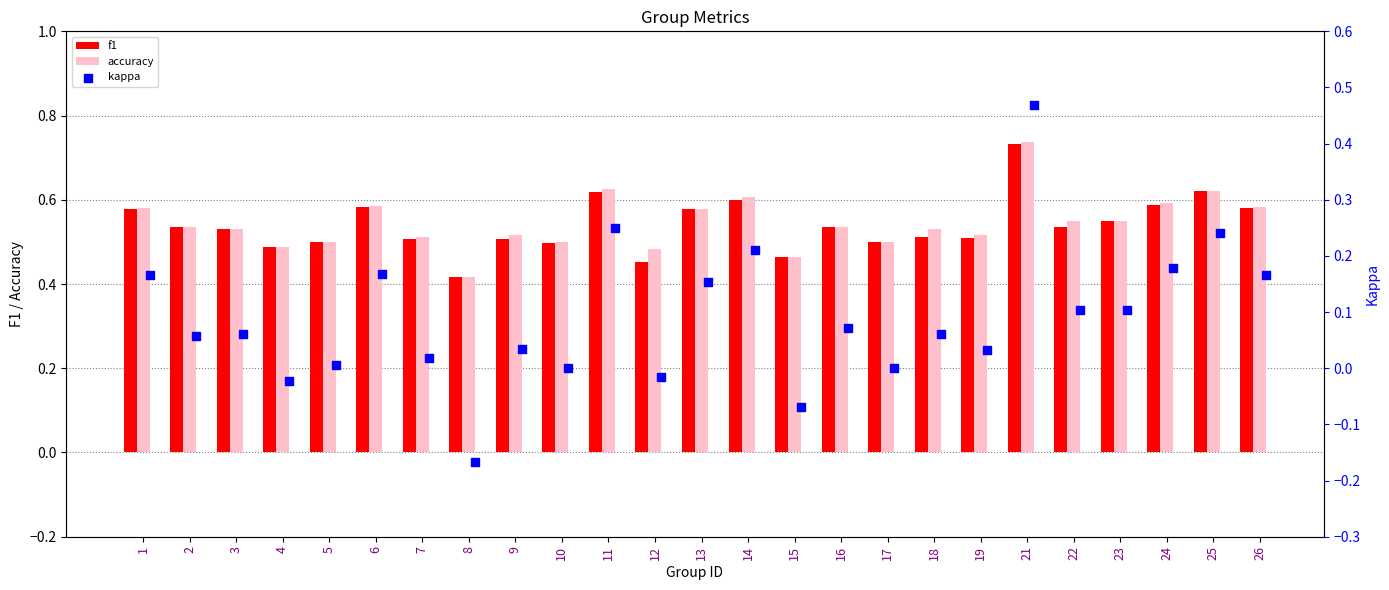

At how many categories does at least one series exceed 0?

25